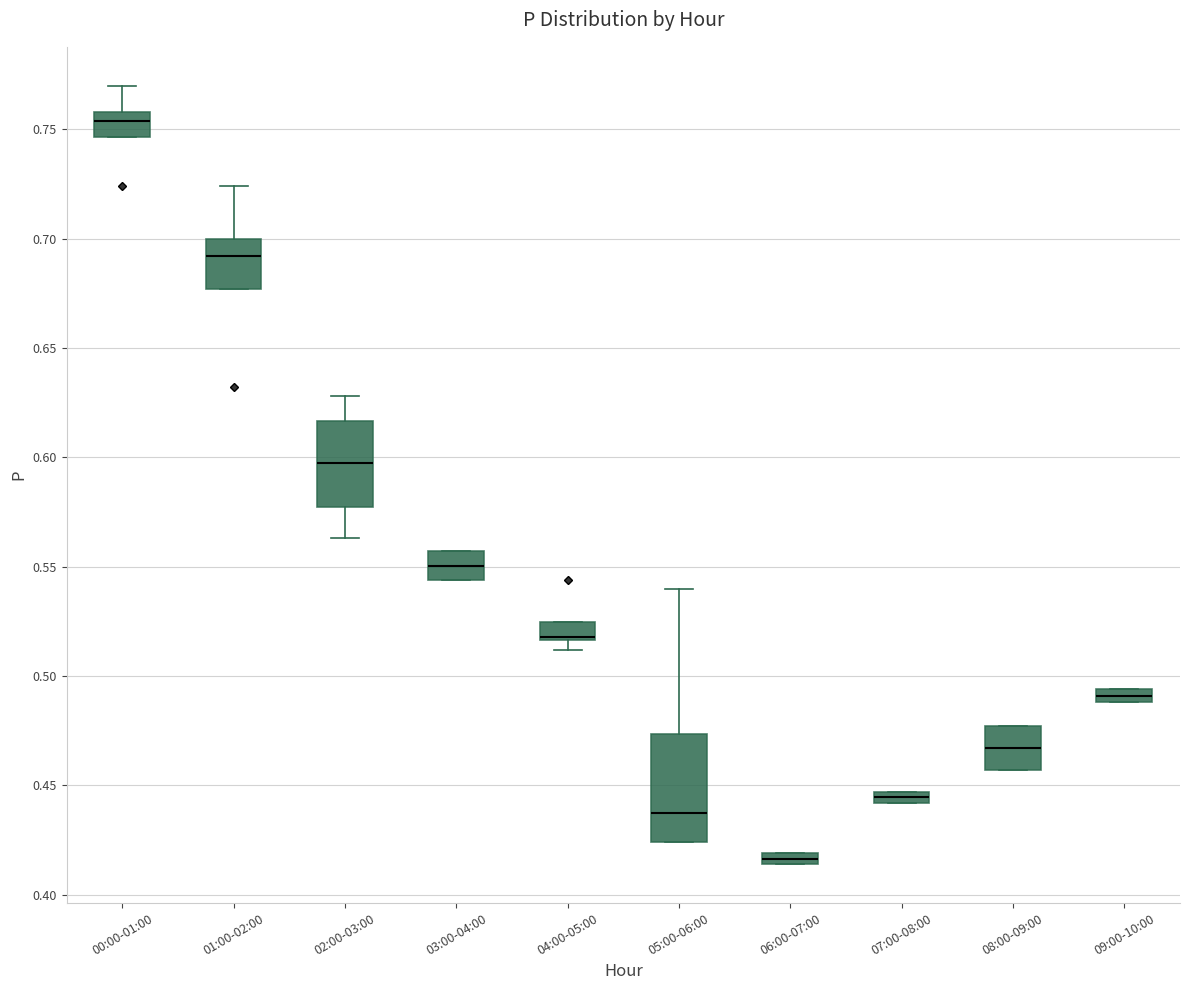

Comparing the boxes themselves (not the whiskers), which one is the tallest?

05:00-06:00